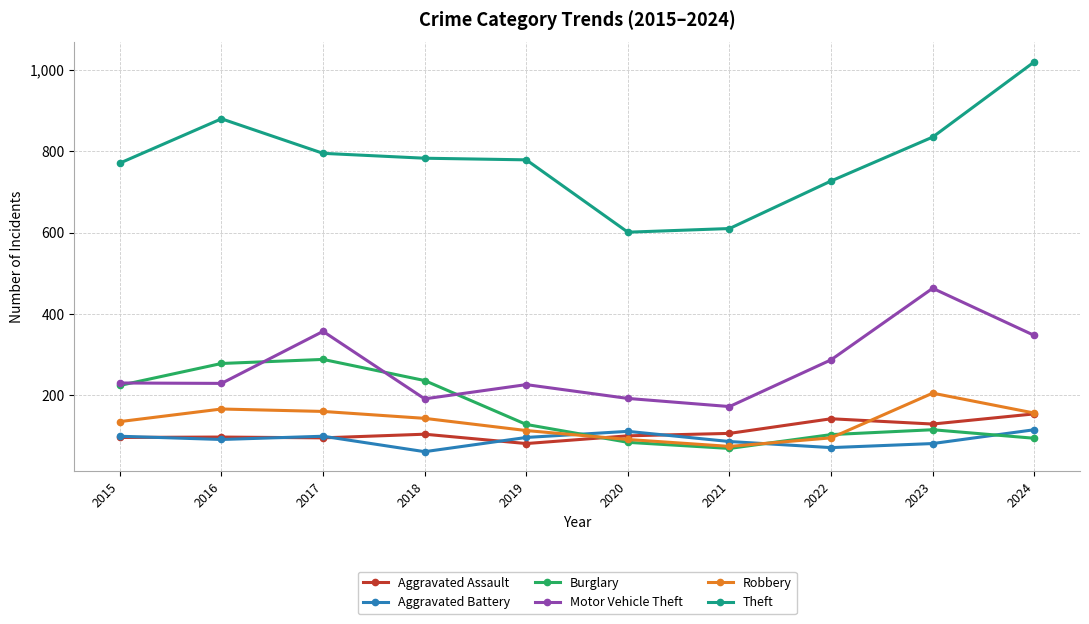

Rank the series at 2023 from highest to lowest value.

Theft, Motor Vehicle Theft, Robbery, Aggravated Assault, Burglary, Aggravated Battery